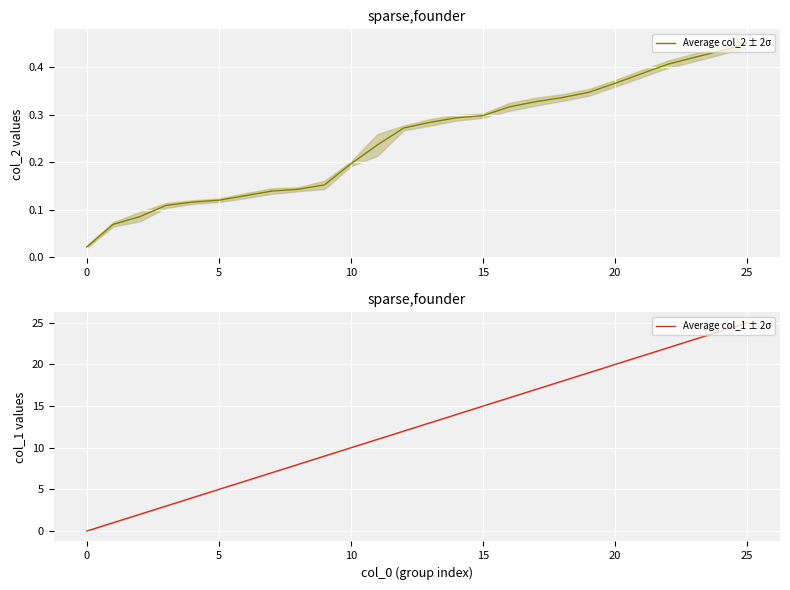

Which category has the highest value in the Average col_1 ± 2σ series?

25